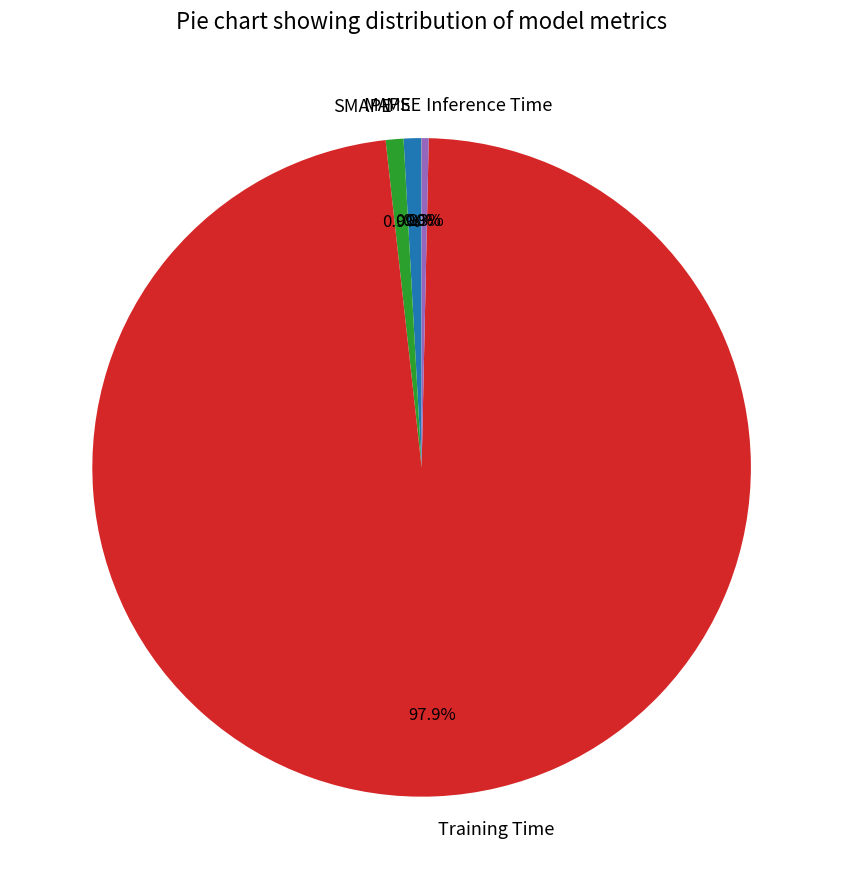

Between MAPE and Training Time, which is larger?

Training Time